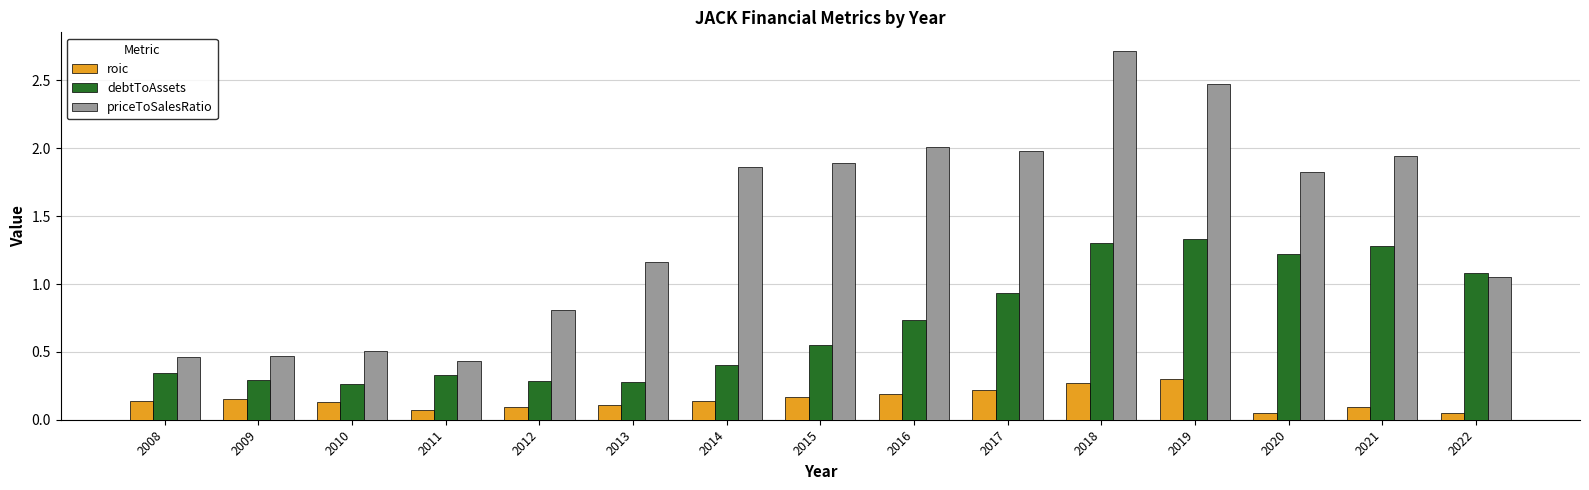

Which label corresponds to the largest value in the chart?

2018